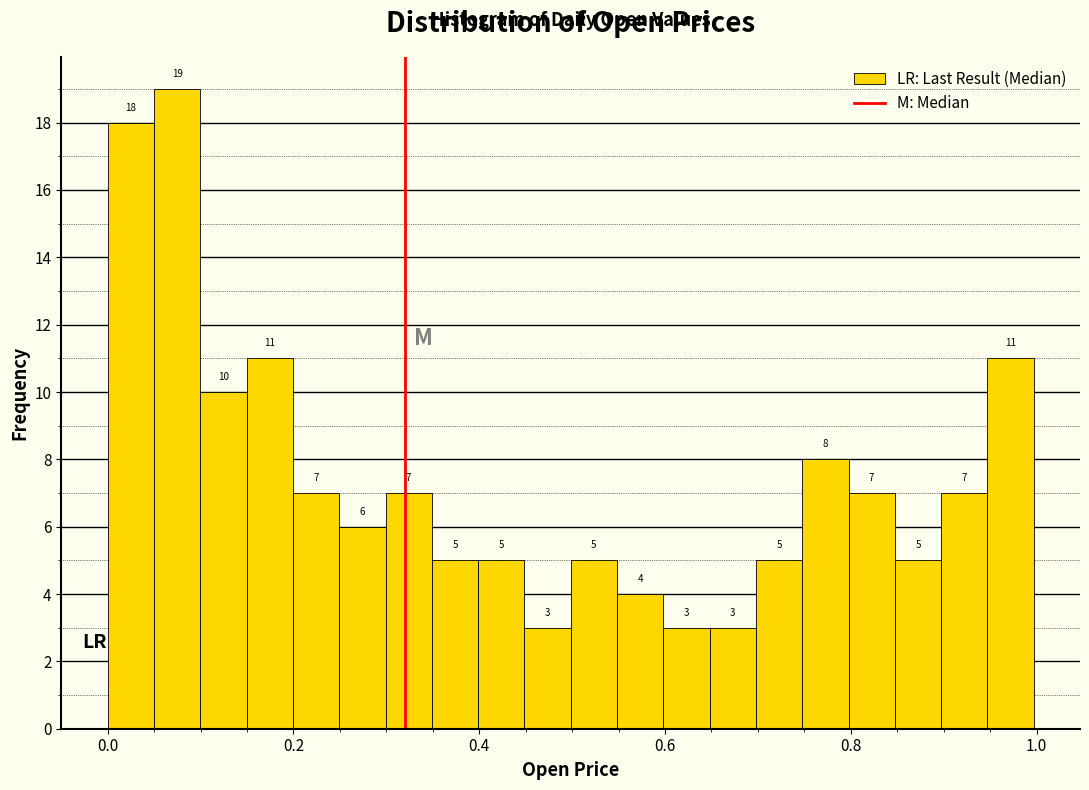

Around what value on the x-axis is the tallest bar? Give the approximate position of its centre, as read against the axis.

0.08